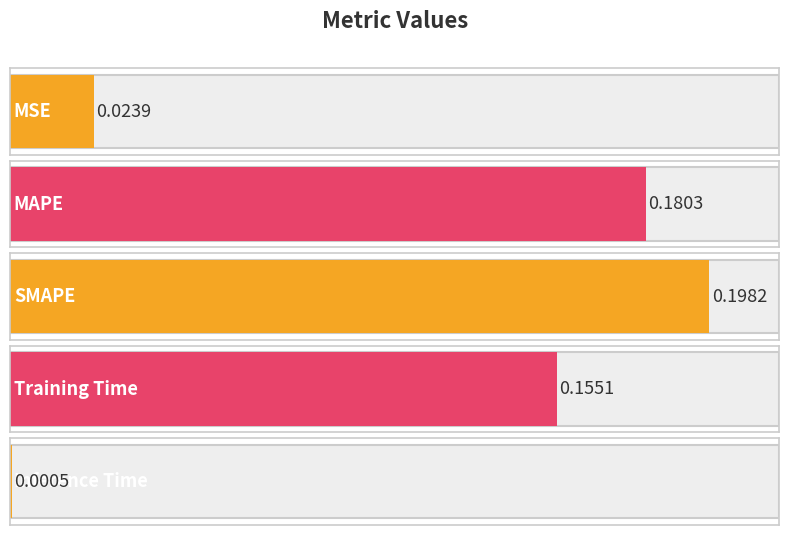

List the labels in order of value, smallest first.

Inference Time, MSE, Training Time, MAPE, SMAPE